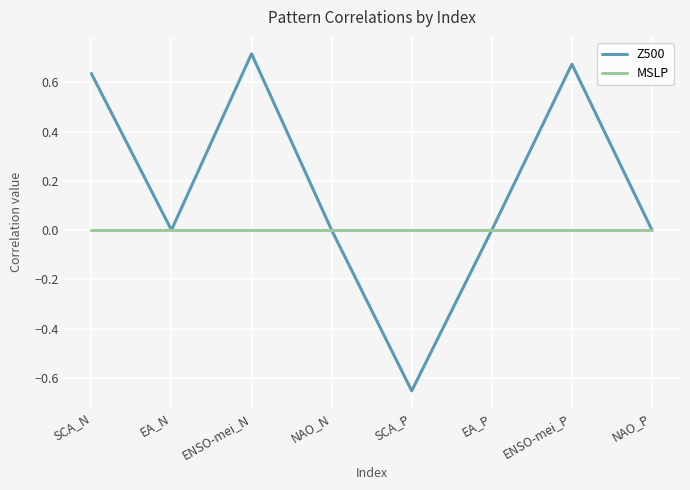

True or false: MSLP has a value of 0.0 at NAO_N.

True